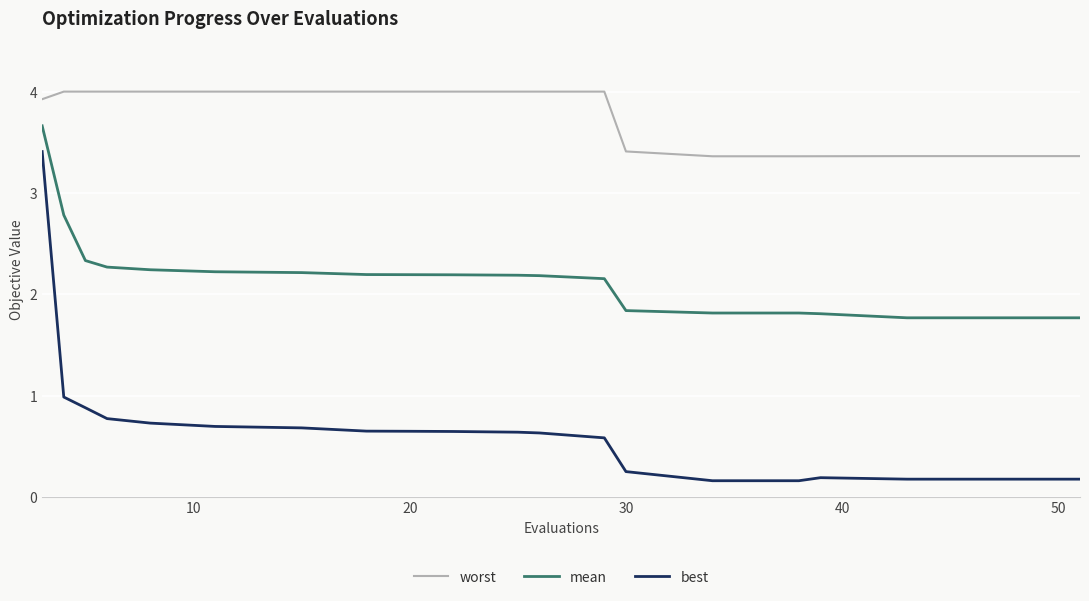

True or false: best and worst intersect in this chart.

False